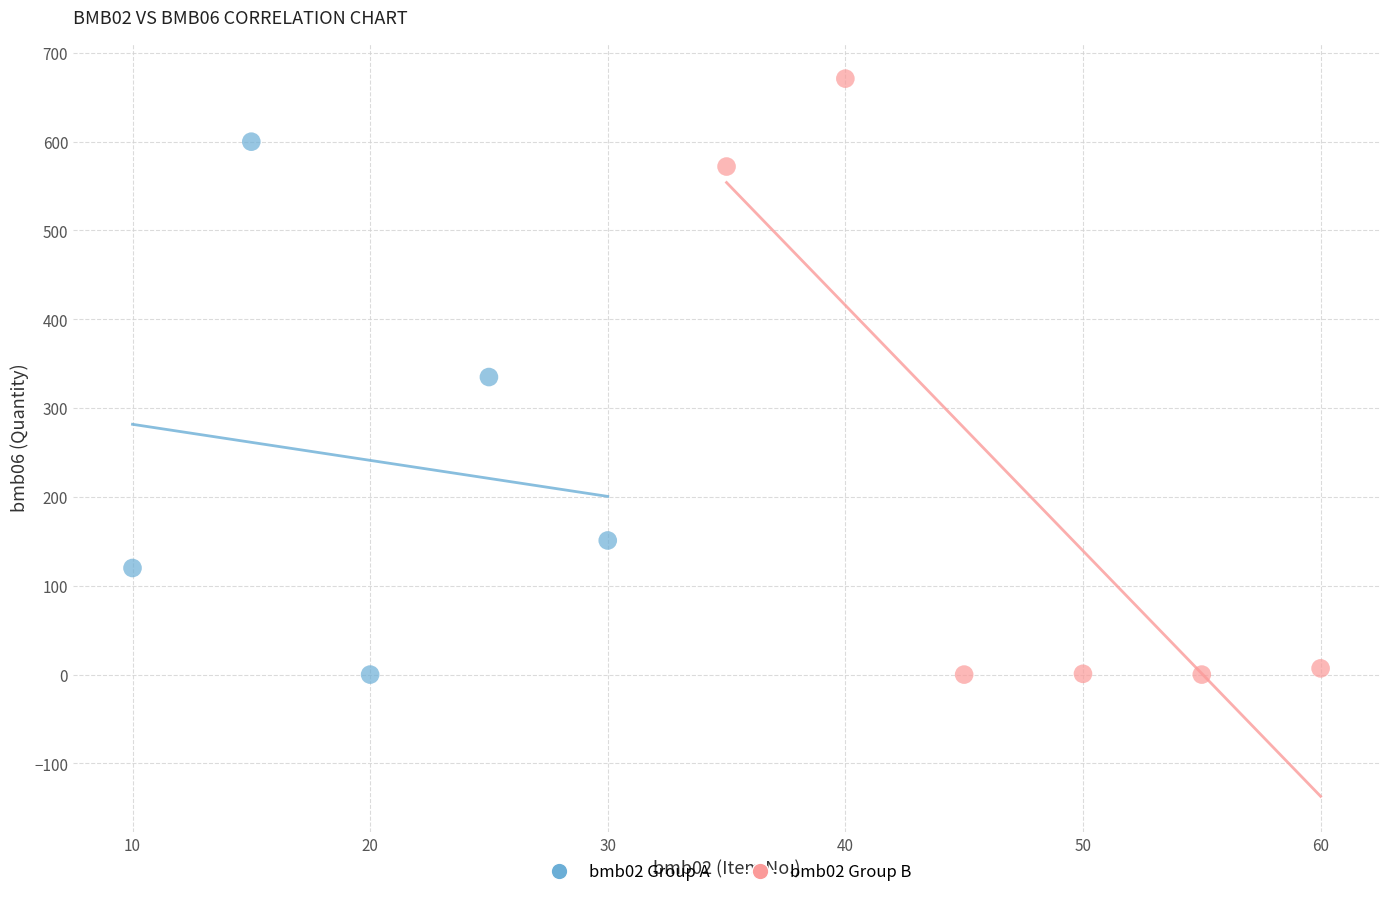

Which series reaches the maximum Y coordinate?

bmb02 Group B